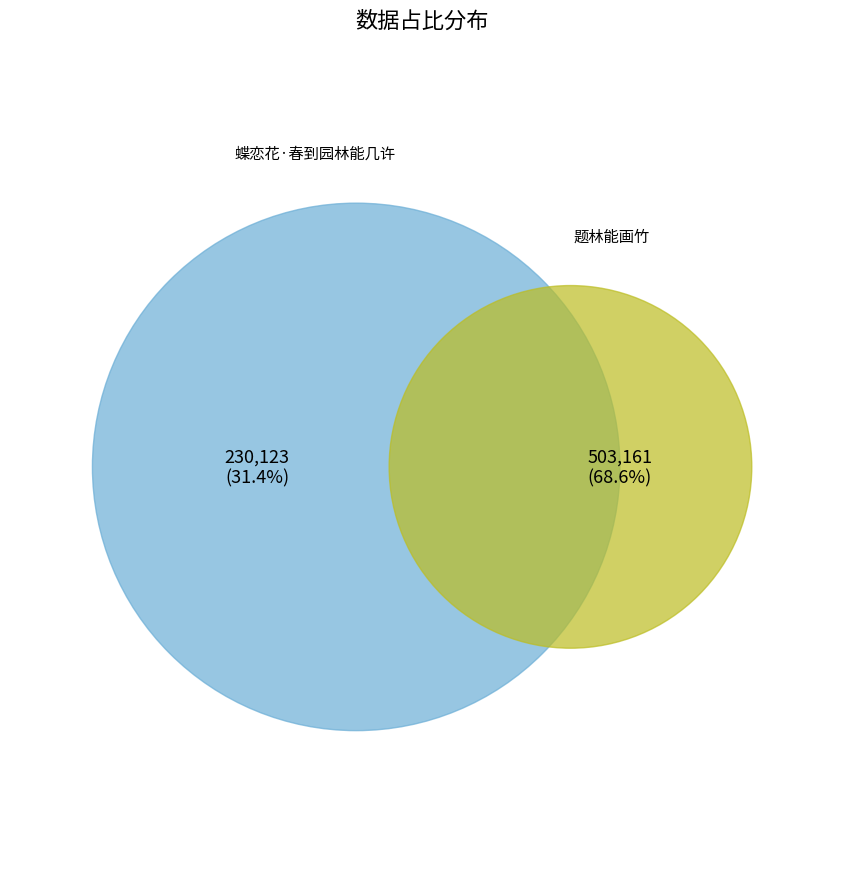

What is the smallest slice in the pie chart?

蝶恋花·春到园林能几许